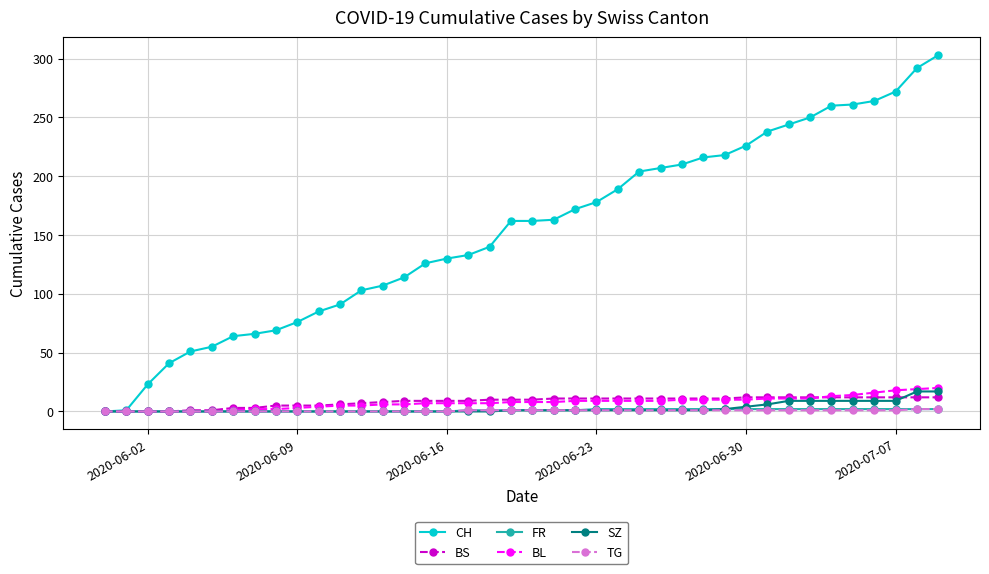

What are all the series names shown in the legend?

CH, BS, FR, BL, SZ, TG